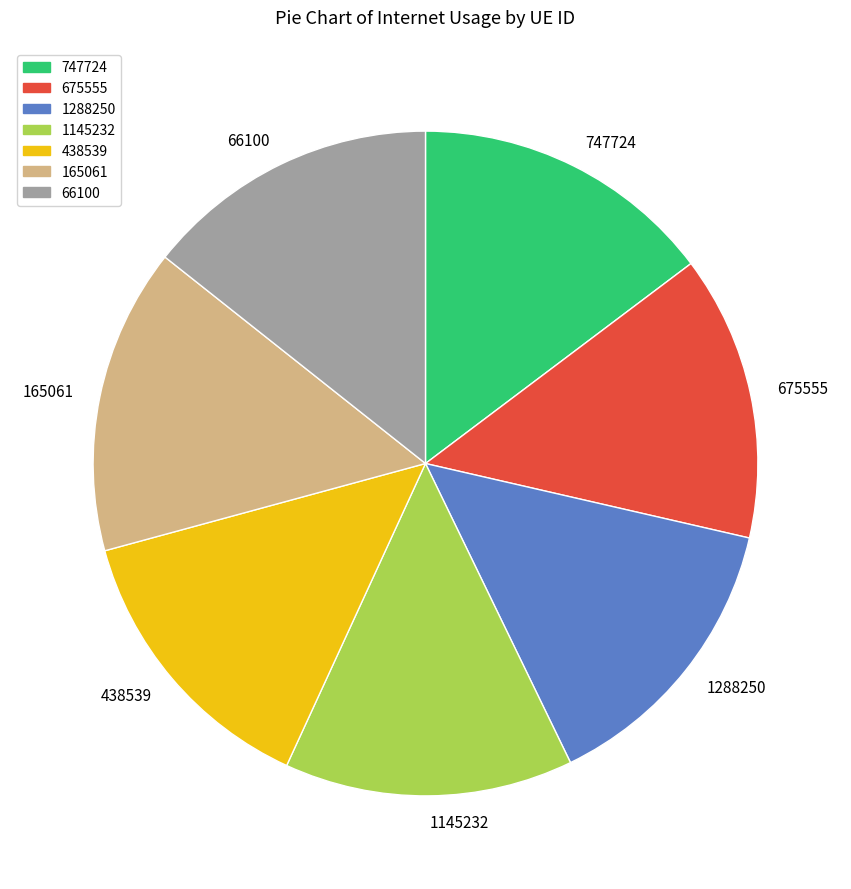

How many slices are in this pie chart?

7